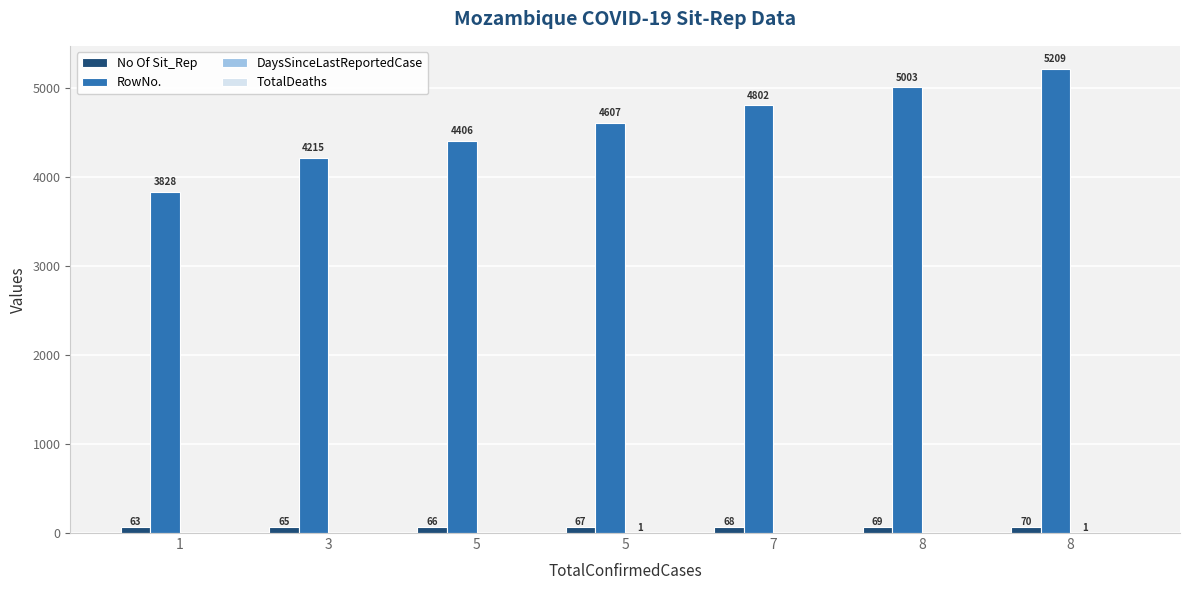

Reading left to right, list all the values displayed in this chart.

No Of Sit_Rep: 63	65	66	67	68	69	70
RowNo.: 3828	4215	4406	4607	4802	5003	5209
DaysSinceLastReportedCase: 0	0	0	1	0	0	1
TotalDeaths: 0	0	0	0	0	0	0